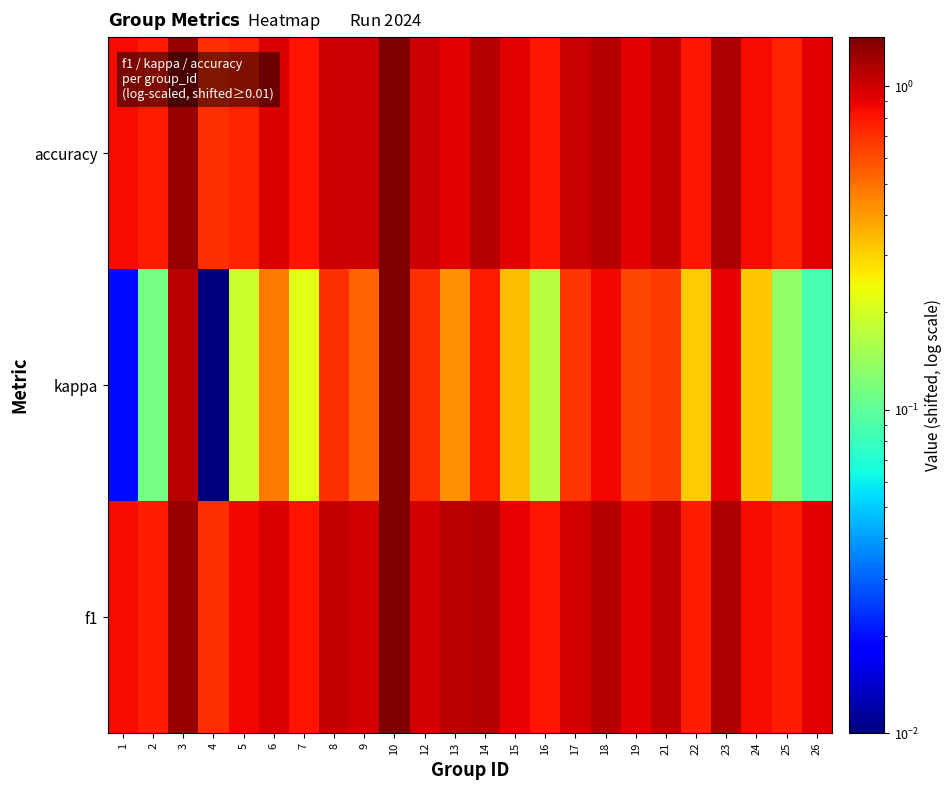

Reading left to right, what are all the values shown in this chart?

f1: 1=0.8	2=0.8	3=1.3	4=0.7	5=0.9	6=0.9	7=0.8	8=1.1	9=1.0	10=1.4	12=1.0	13=1.1	14=1.1	15=0.9	16=0.8	17=1.0	18=1.1	19=0.9	21=1.1	22=0.8	23=1.2	24=0.8	25=0.8	26=0.9
kappa: 1=0.0	2=0.1	3=1.1	4=0.0	5=0.2	6=0.5	7=0.2	8=0.7	9=0.5	10=1.4	12=0.7	13=0.4	14=0.8	15=0.3	16=0.2	17=0.7	18=0.9	19=0.6	21=0.7	22=0.3	23=0.9	24=0.3	25=0.1	26=0.1
accuracy: 1=0.8	2=0.8	3=1.3	4=0.7	5=0.8	6=1.0	7=0.8	8=1.0	9=1.0	10=1.4	12=1.0	13=0.9	14=1.1	15=0.9	16=0.8	17=1.0	18=1.1	19=0.9	21=1.1	22=0.8	23=1.2	24=0.8	25=0.8	26=0.9